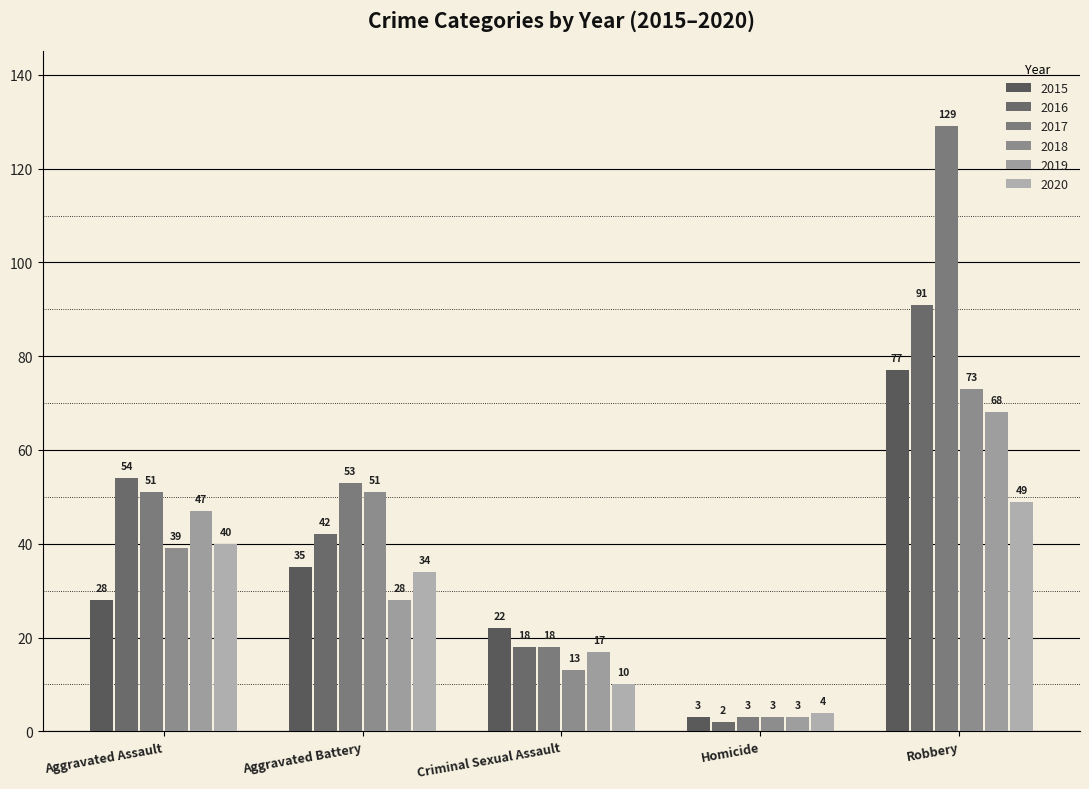

What is the difference between the maximum and minimum values in the 2019 series?

65